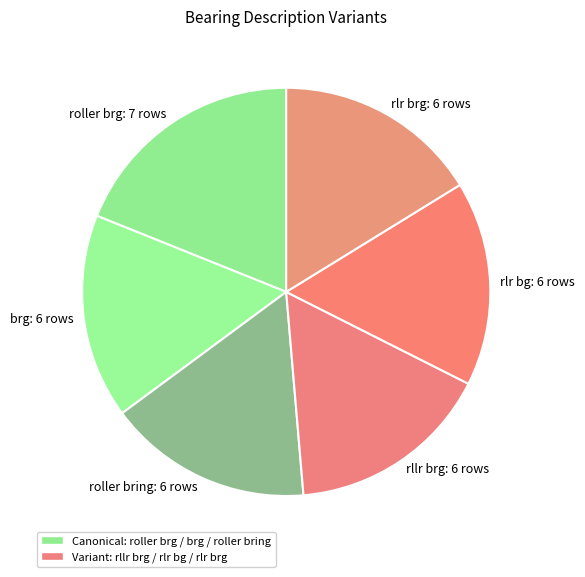

Do brg: 6 rows and roller bring: 6 rows together represent more than half of the pie?

No